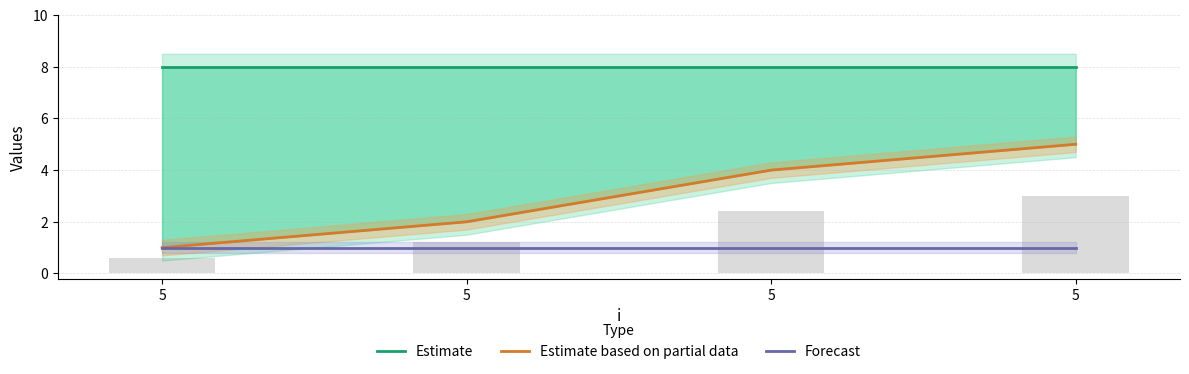

Which series changed the most between 5 and 5?

Estimate based on partial data